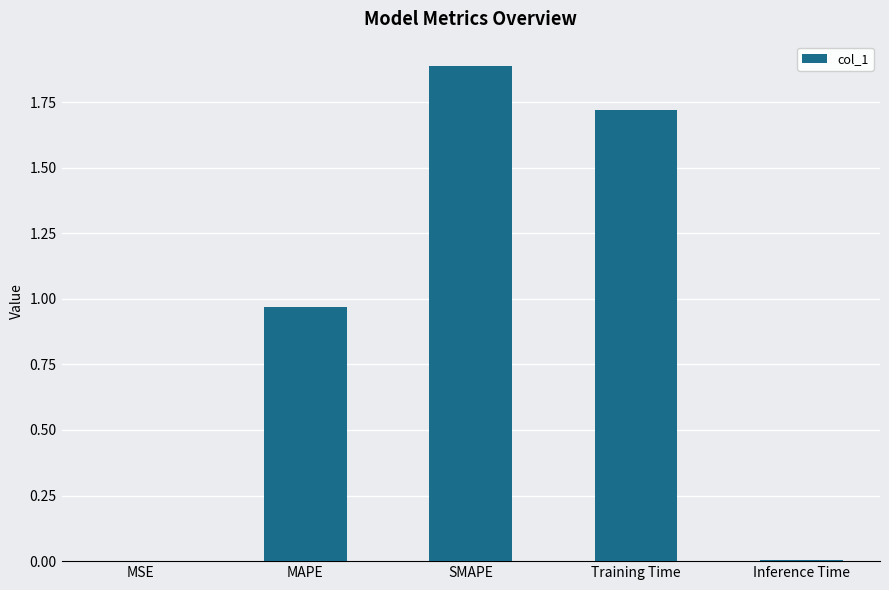

Which has a higher value, SMAPE or Training Time?

SMAPE